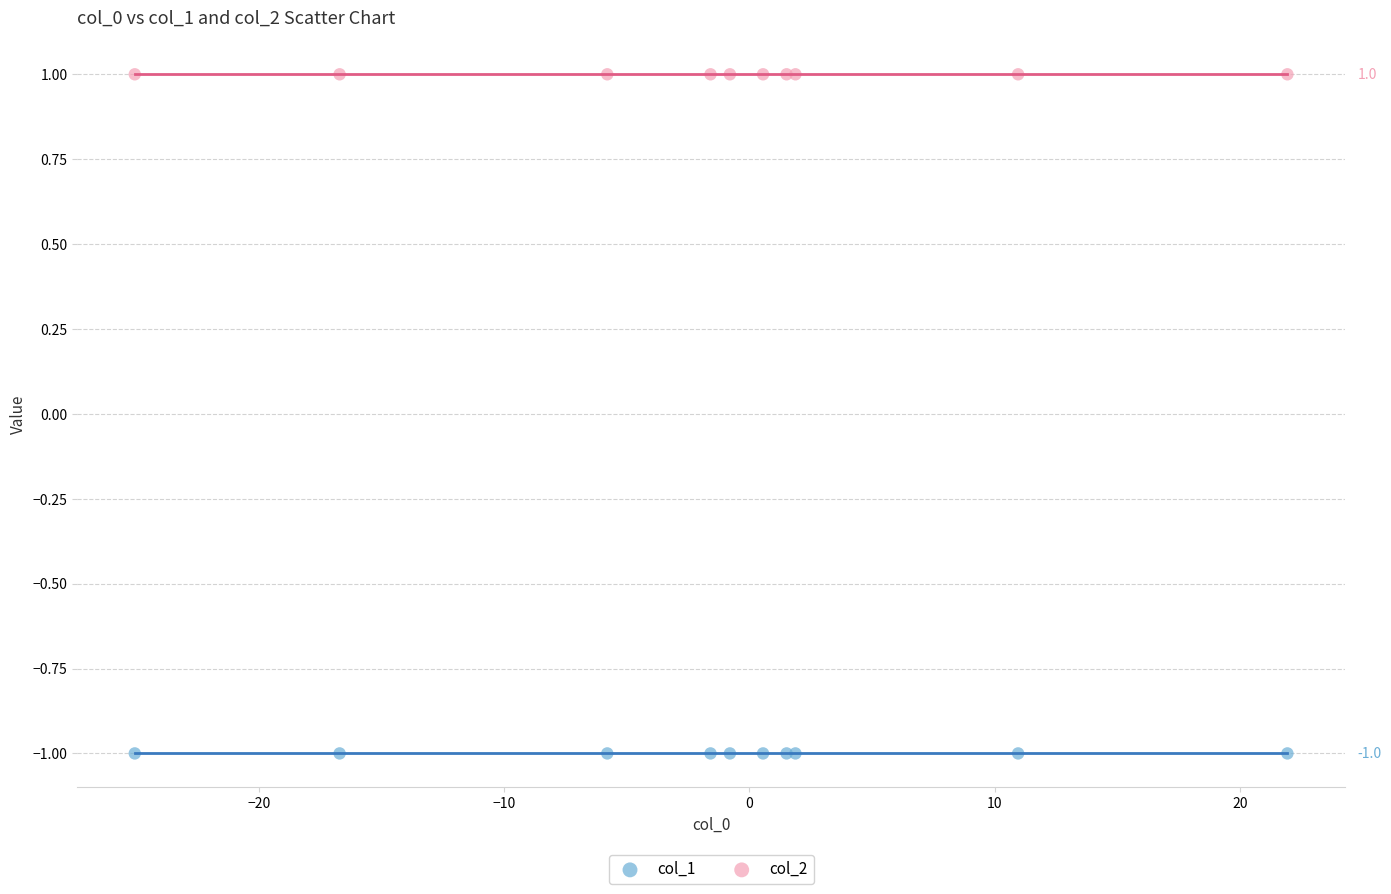

What are all the series names shown in the legend?

col_1, col_2